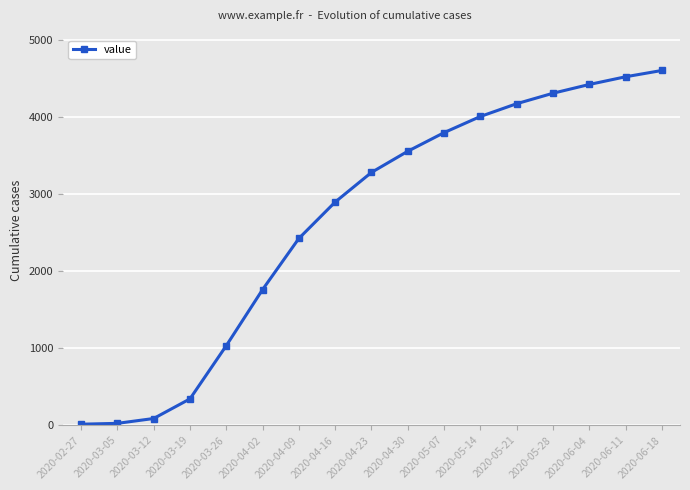

What is the value of the 10th point from the left?

3560